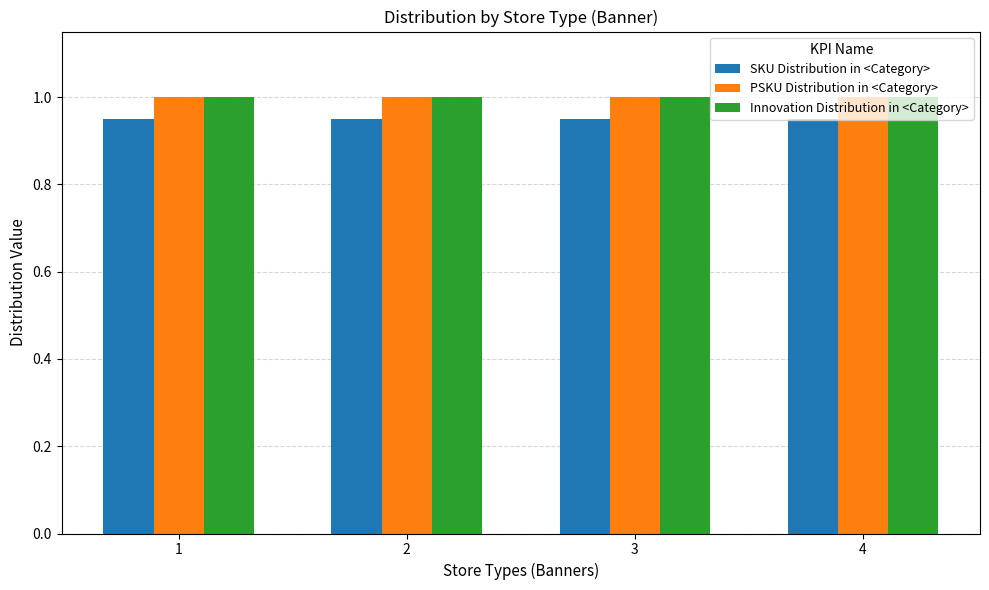

Is the value of SKU Distribution in <Category> at 3 greater than the value of Innovation Distribution in <Category> at 2?

No